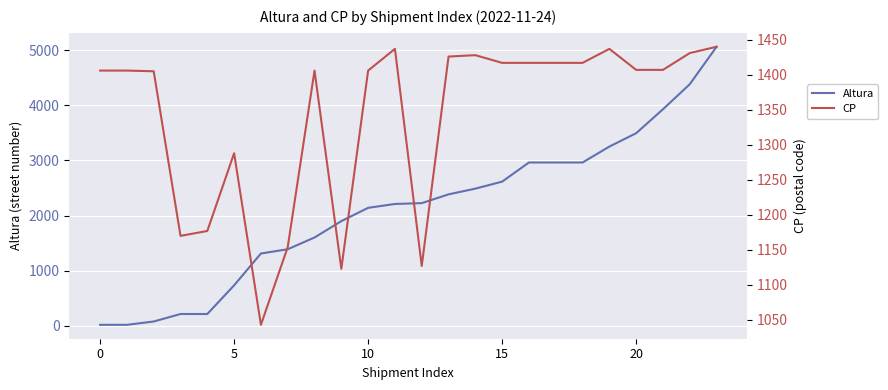

How many values in the CP series exceed 1407?

10